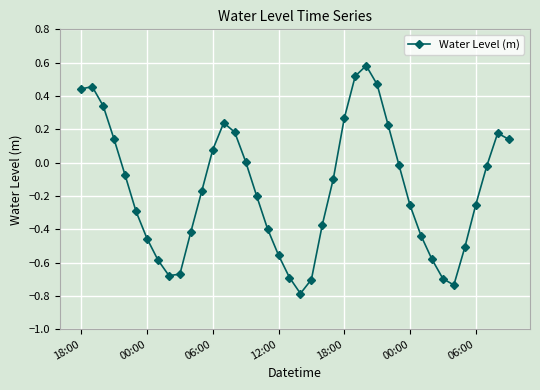

What is the difference between the maximum and second lowest values?

1.3